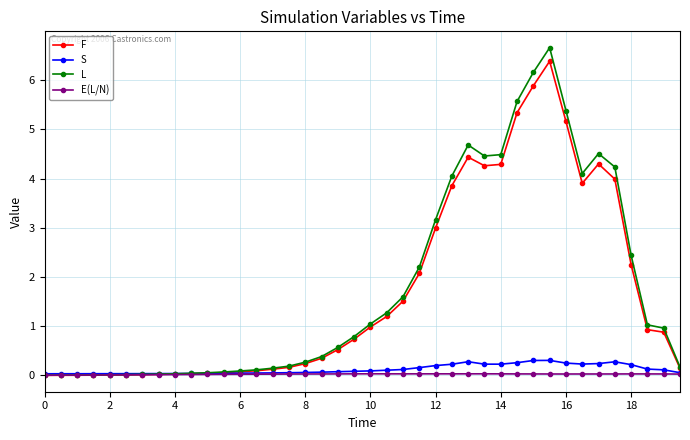

What is the value of the F point at the 20th from the left?

0.7